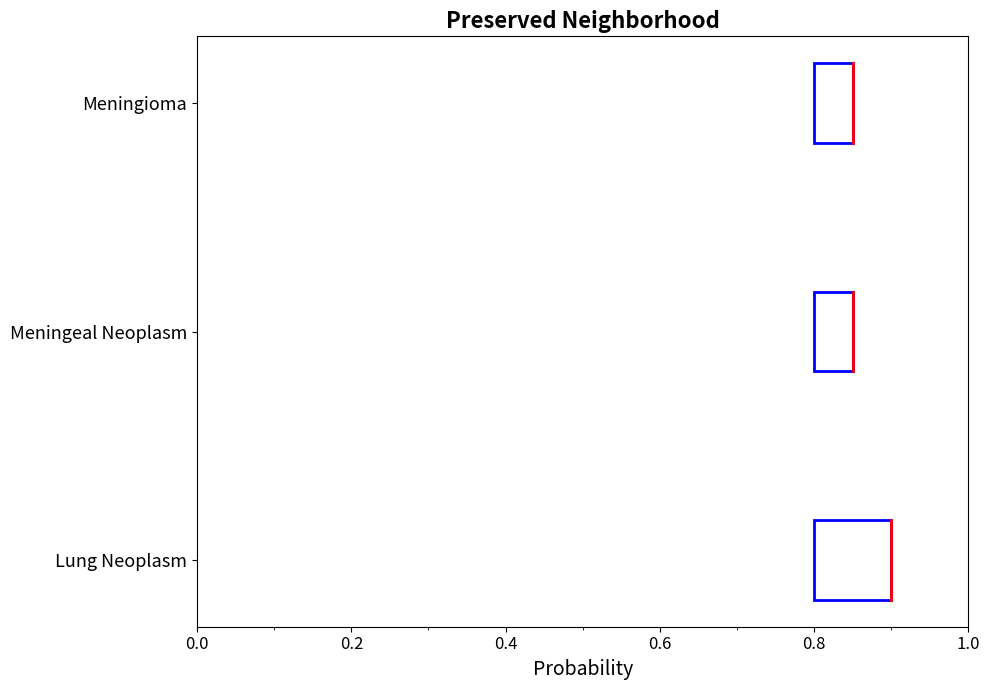

The value at Meningioma is 1.3. True or false?

False